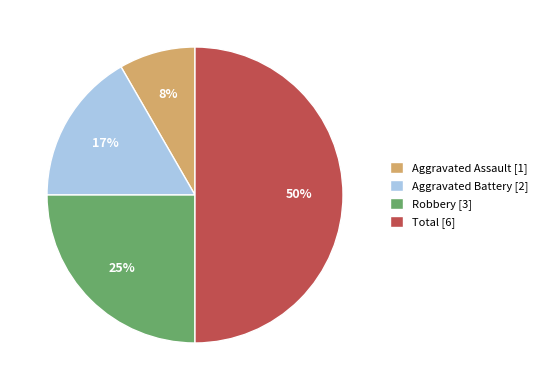

To the nearest percent, what is the difference between the Total and Robbery slice percentages?

25%